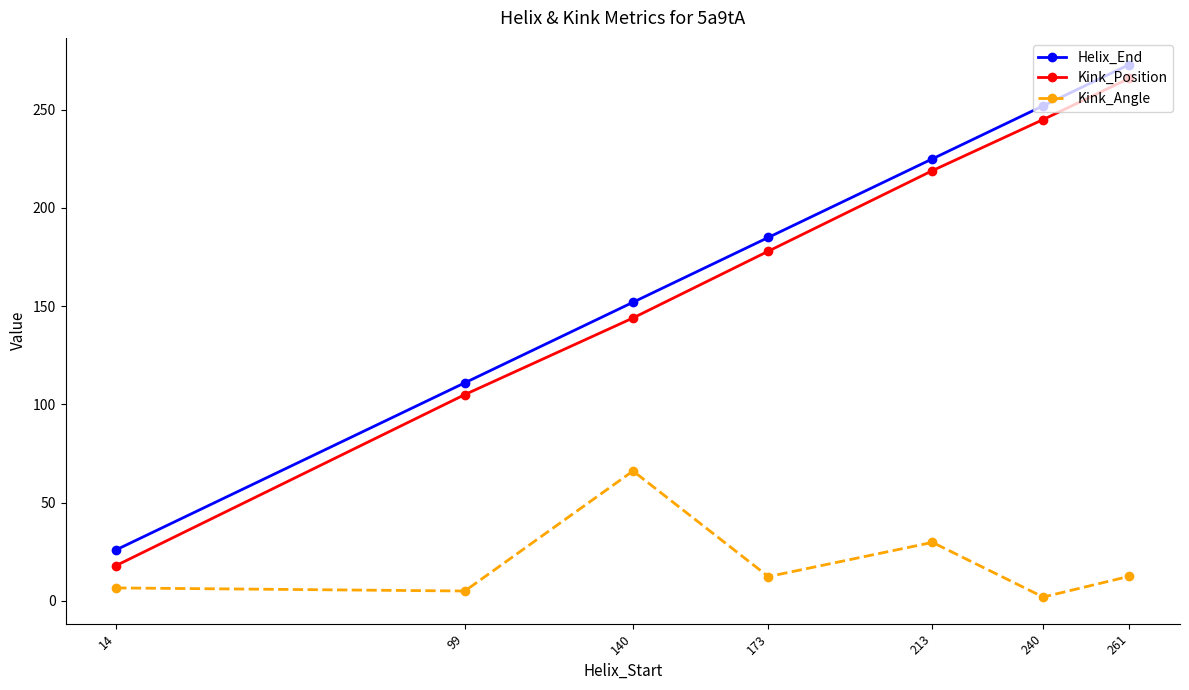

Which series has the largest range (max minus min)?

Kink_Position